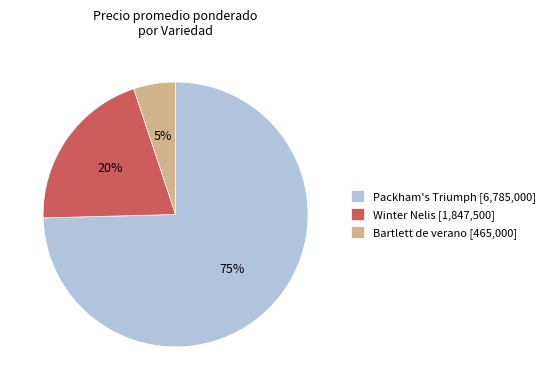

Do Packham's Triumph [6,785,000] and Bartlett de verano [465,000] together represent more than half of the pie?

Yes